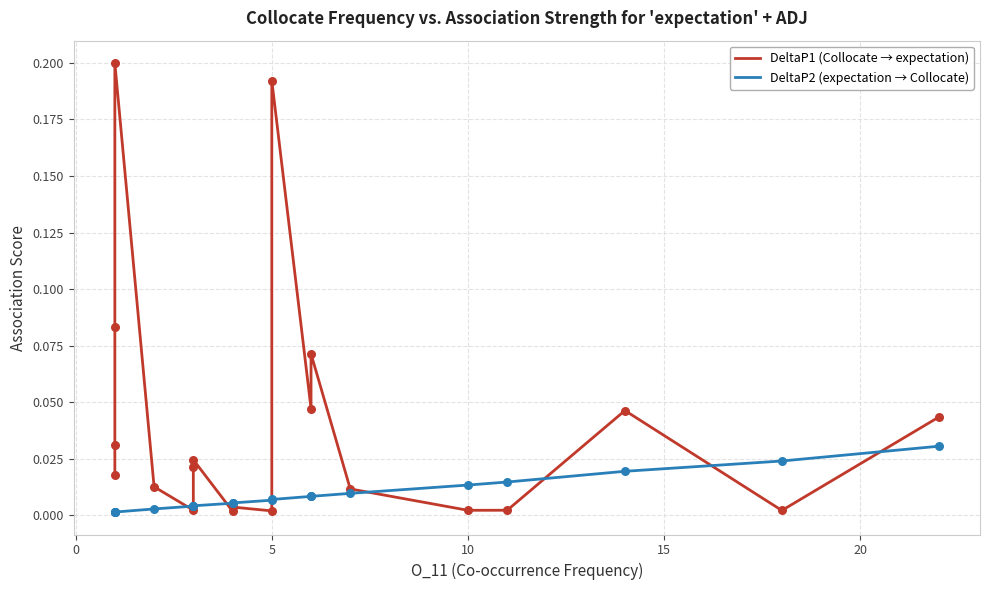

Which series has the widest spread of Y values?

DeltaP1 (Collocate → expectation)